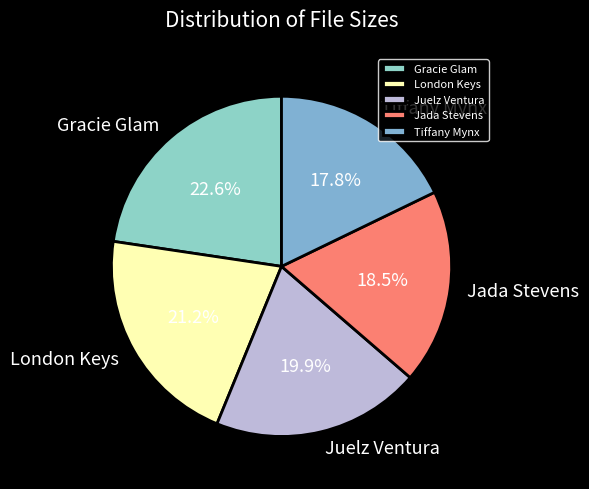

True or false: Jada Stevens accounts for 25% of the total.

False